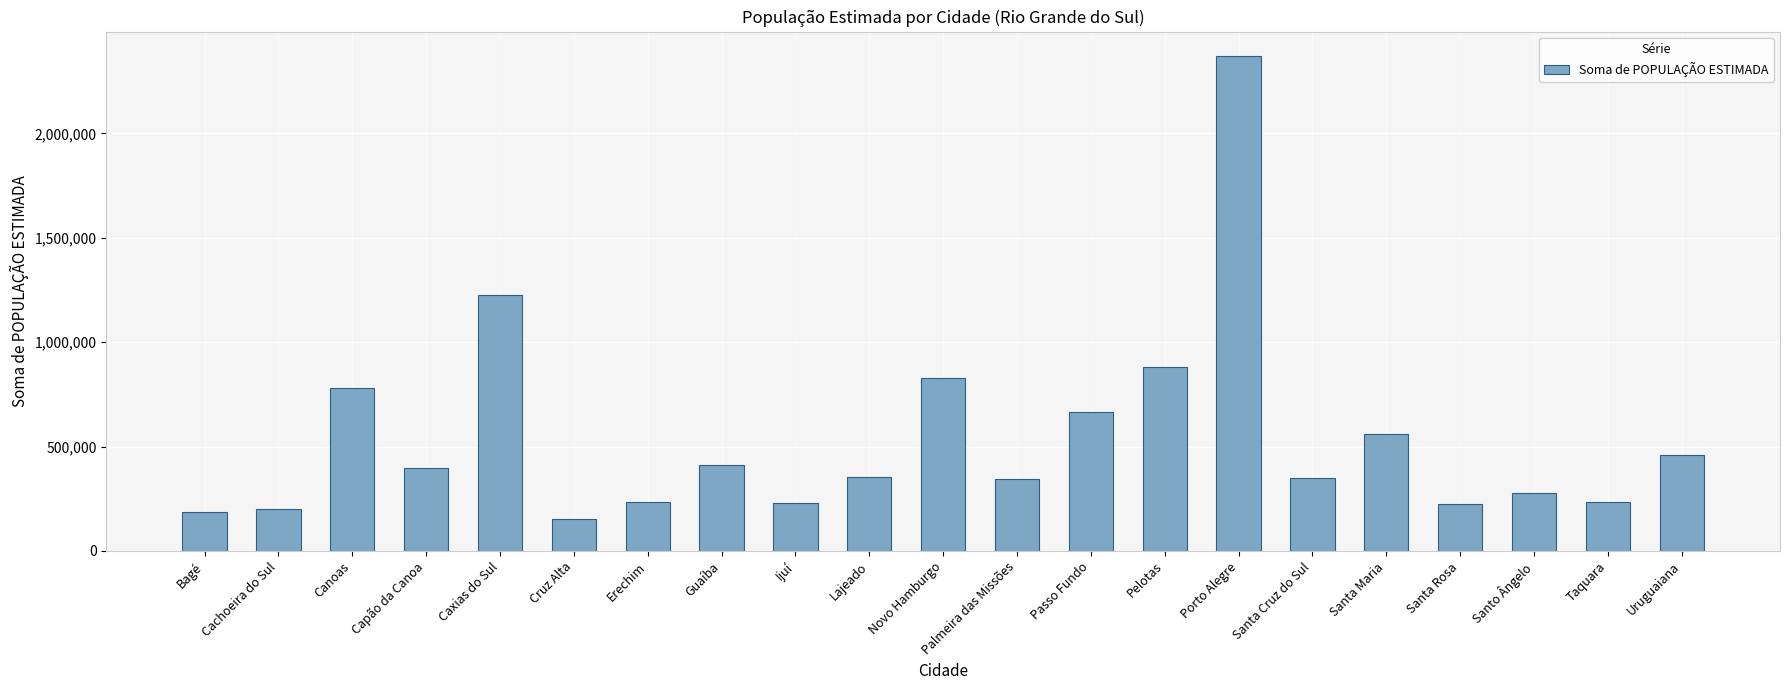

What is the difference between the second highest and minimum values?

1075821